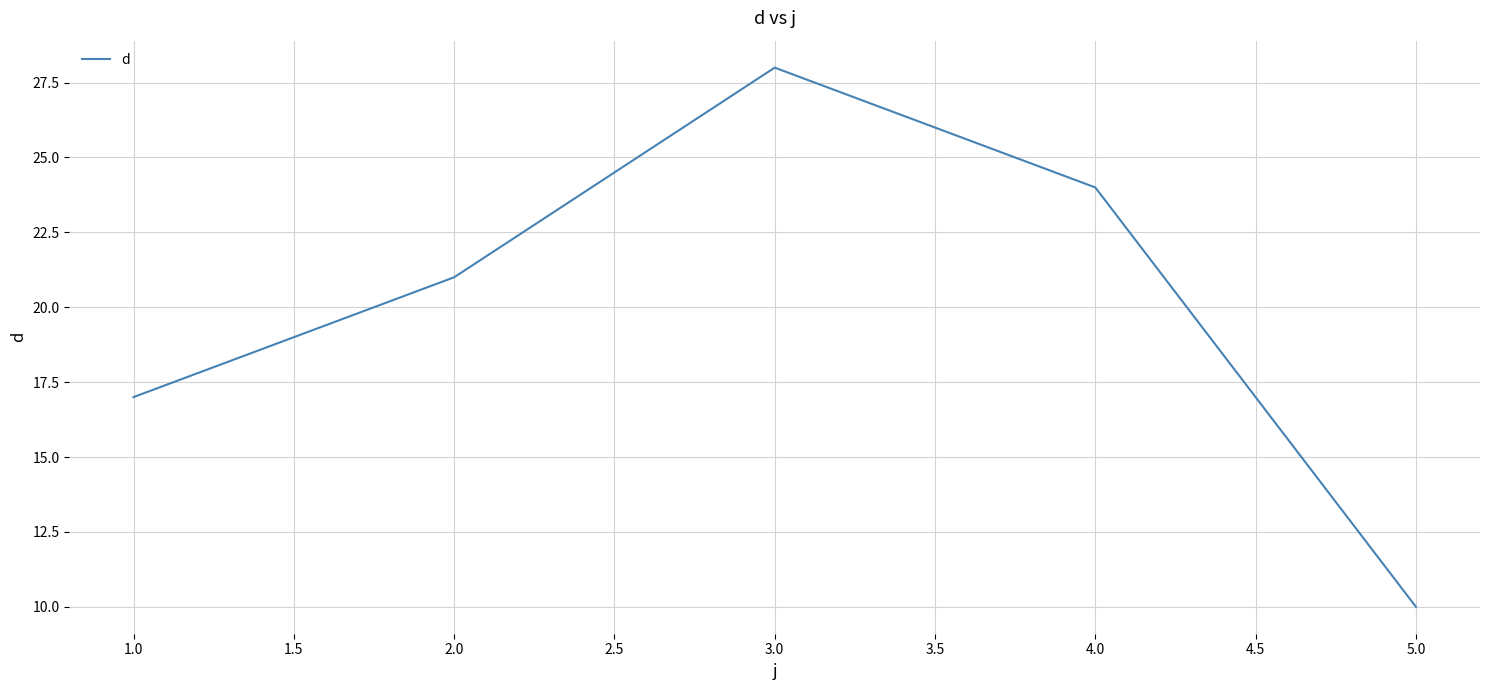

How many values are between 17 and 24?

3